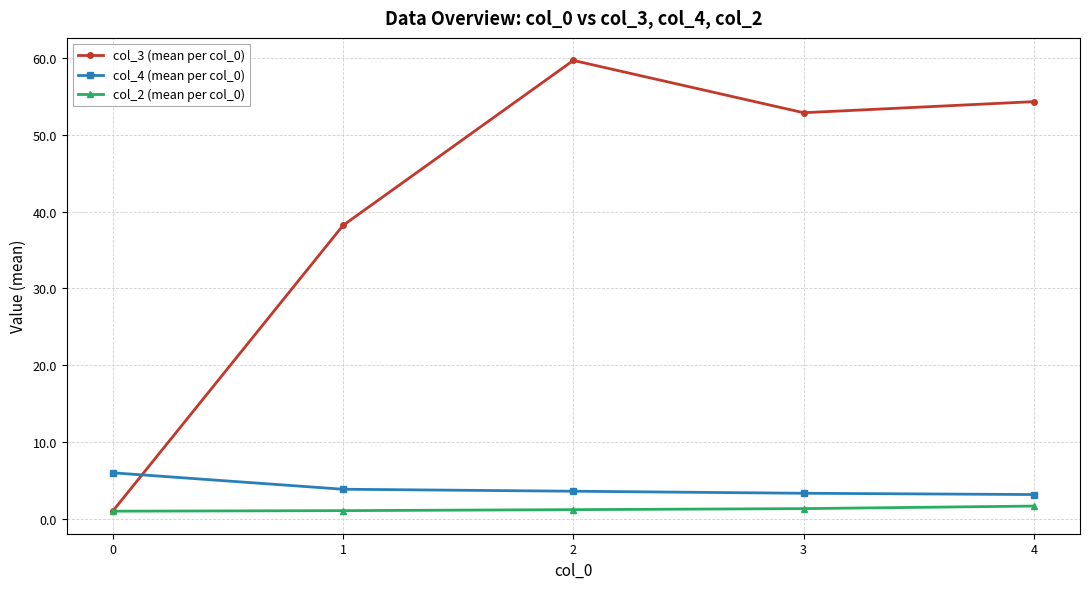

What is the value of the col_3 (mean per col_0) point at the 2nd from the left?

38.2